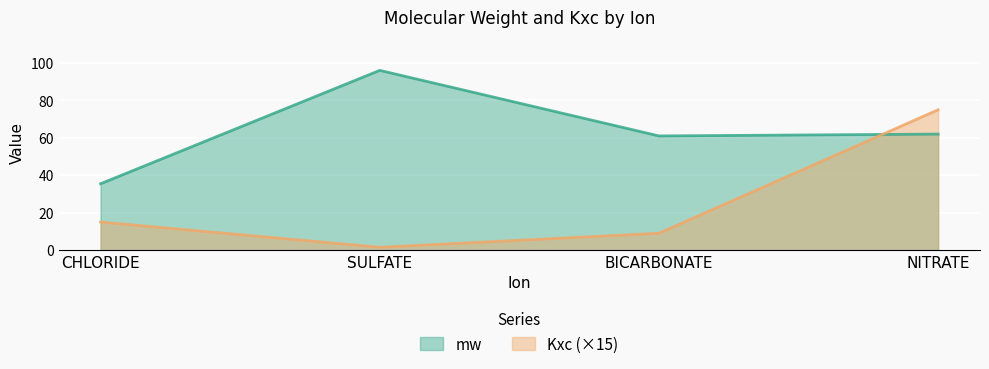

True or false: mw and Kxc cross at least once.

True